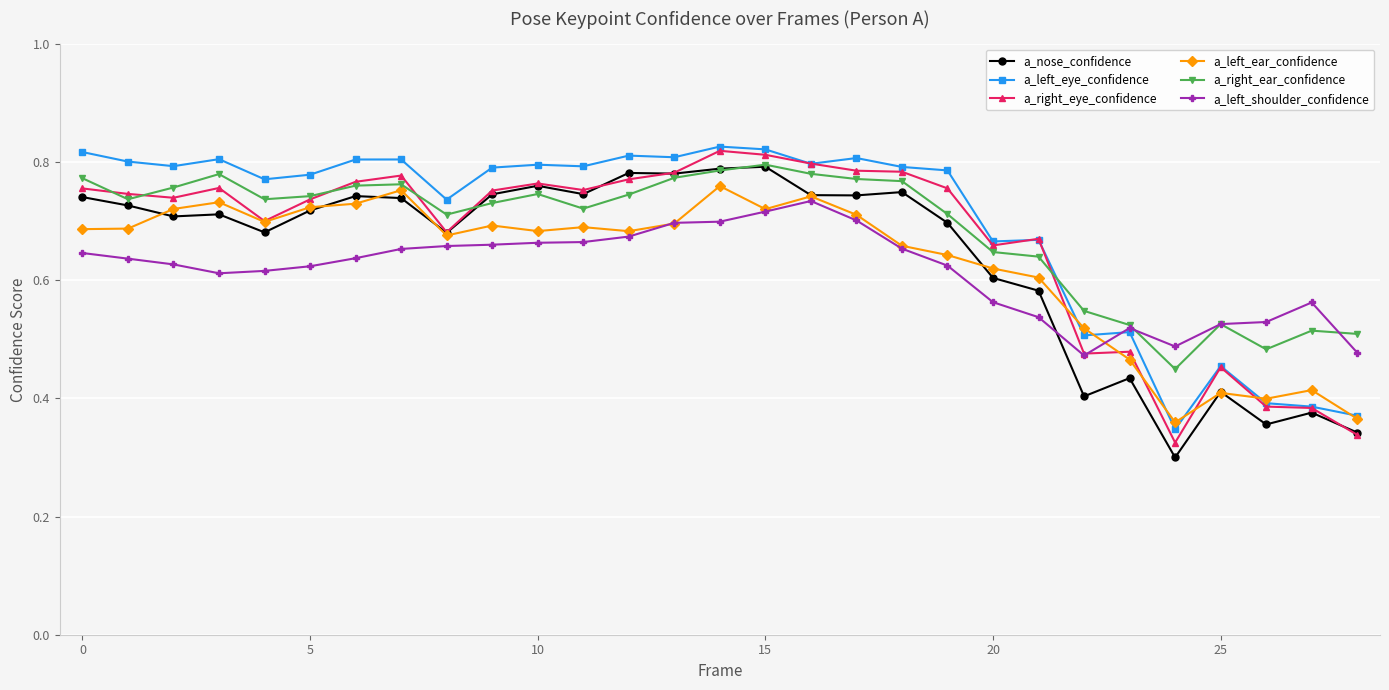

At how many categories does at least one series exceed 0?

29